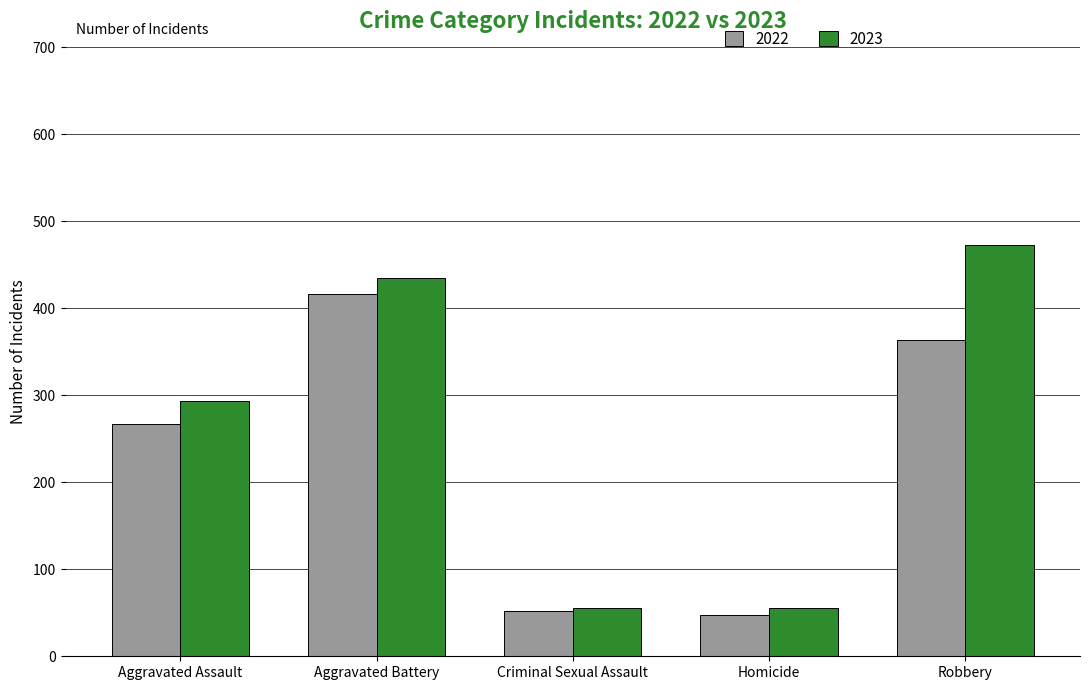

Is the value of 2023 at Robbery greater than the value of 2022 at Aggravated Assault?

Yes